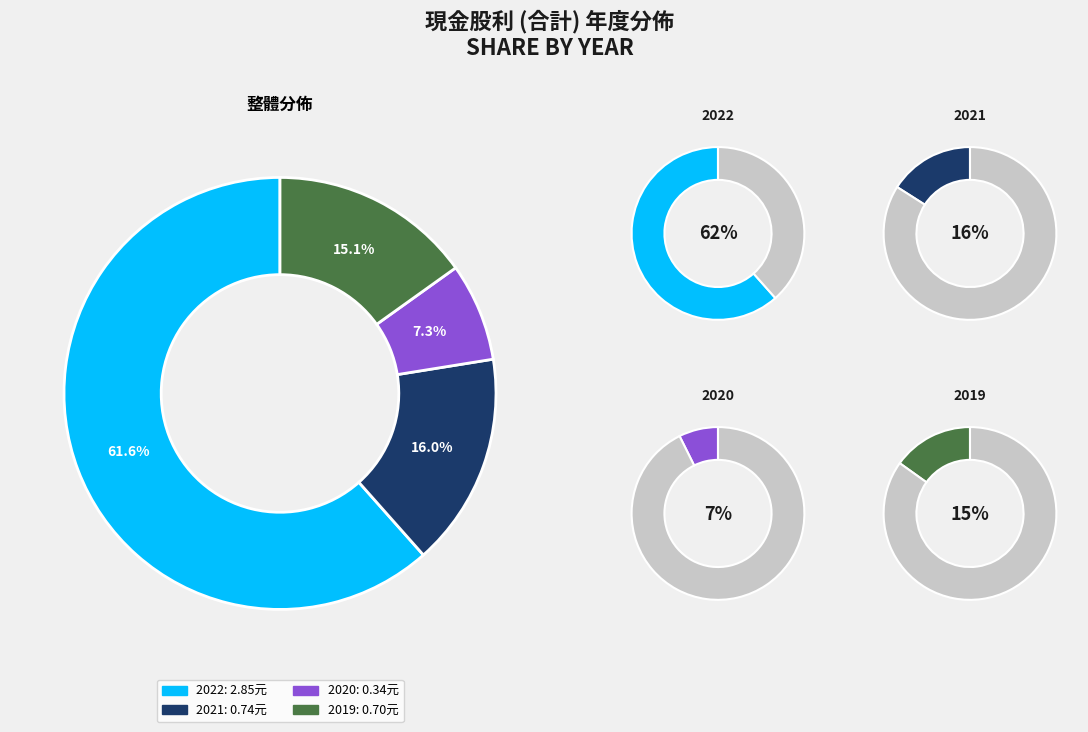

What is the total percentage of 2020 and 2022?

68.9%